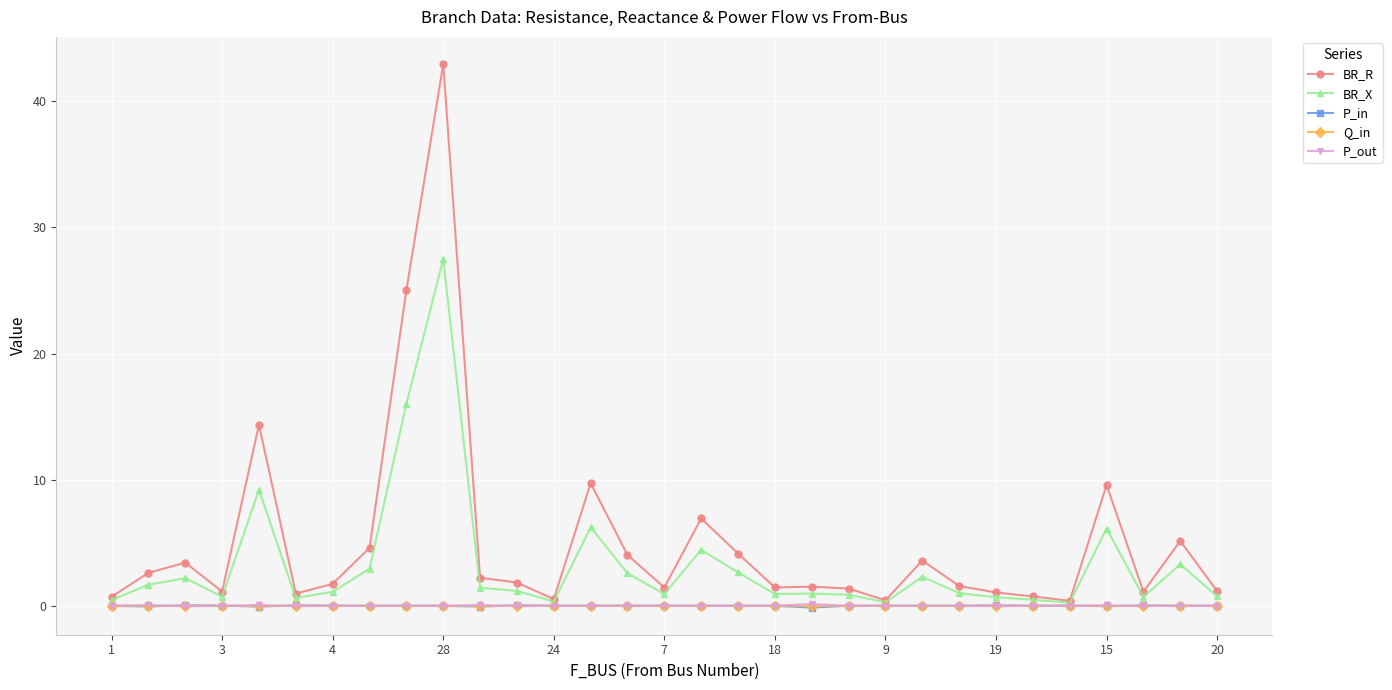

What are all the series names shown in the legend?

BR_R, BR_X, P_in, Q_in, P_out